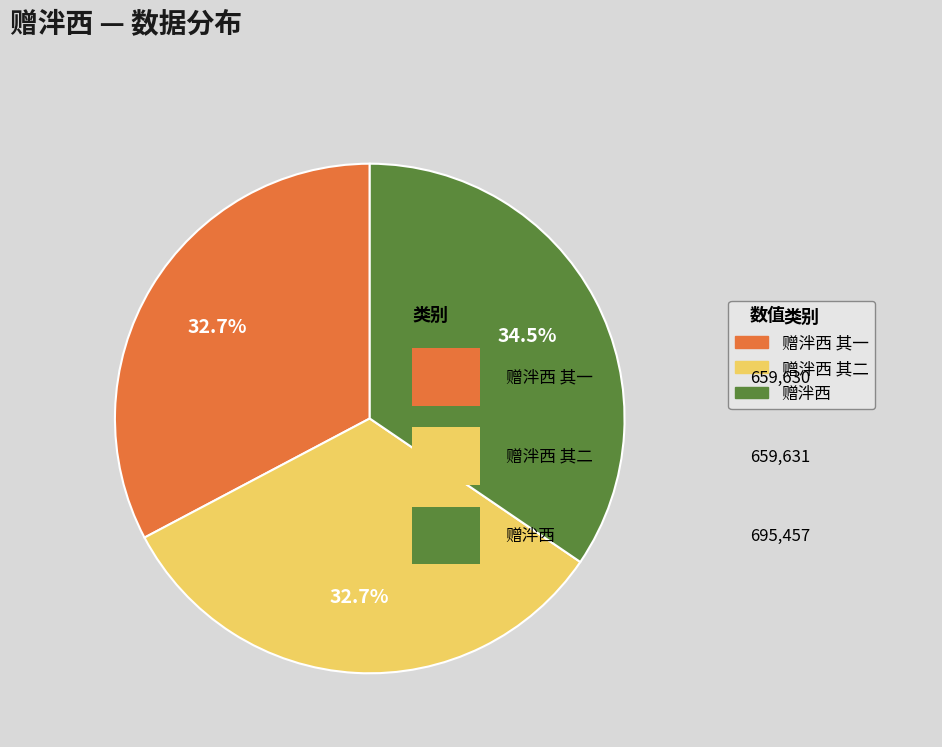

Is it true that 赠泮西 其一 is 33% of the pie?

True